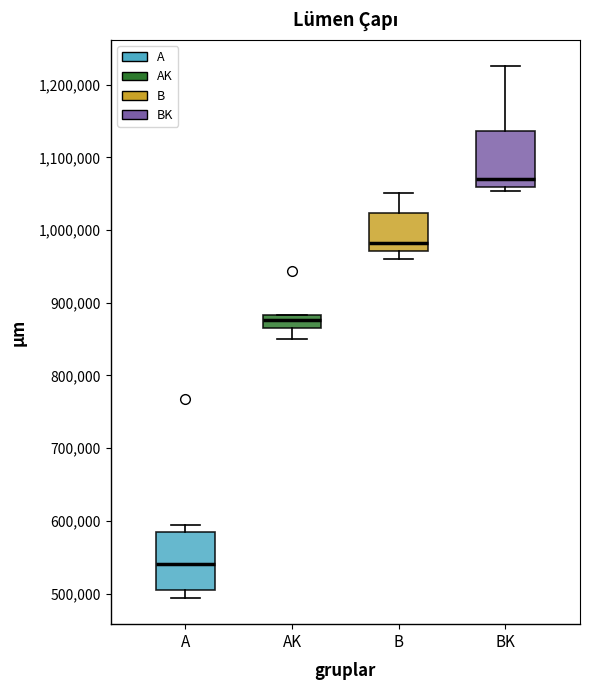

Where is the upper edge of the box for BK on the y-axis? The values are not printed on the chart, so give them approximately, as read against the axis.

1140000